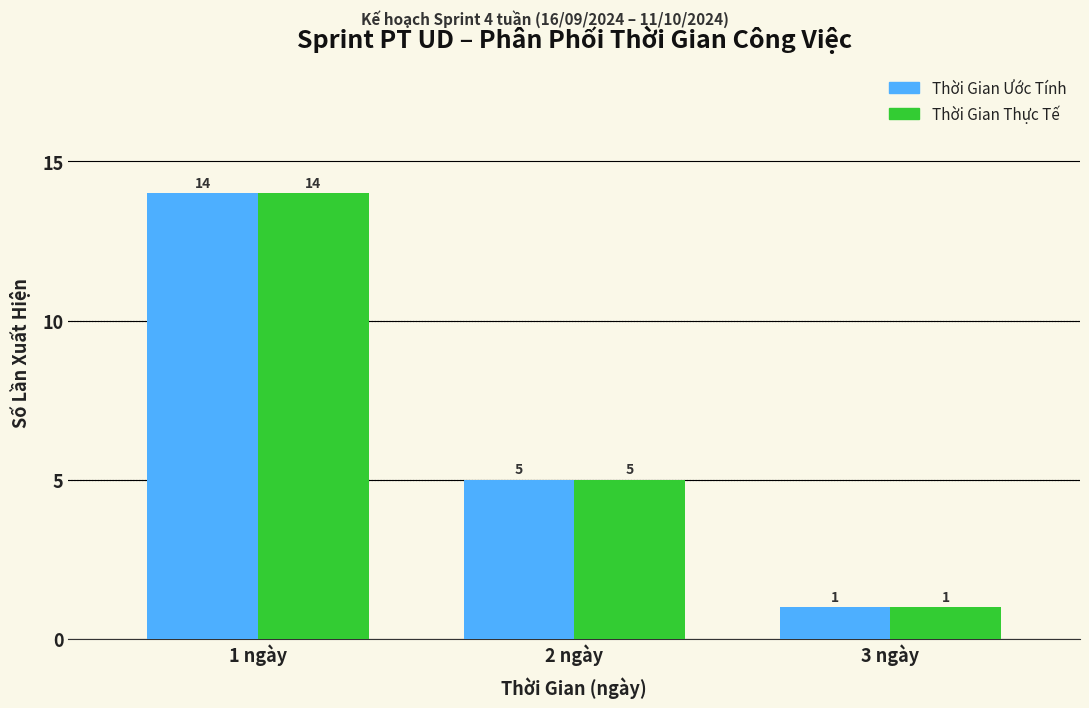

At which category is the sum across all series the highest?

1 ngày